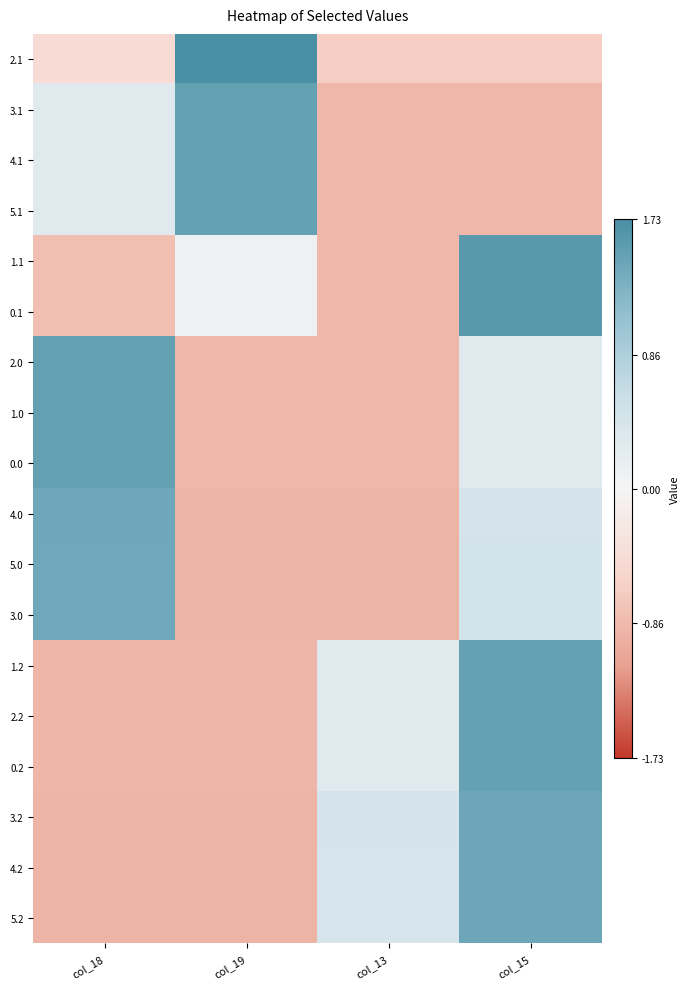

Between col_18 and col_15, which series saw the biggest shift?

1.2